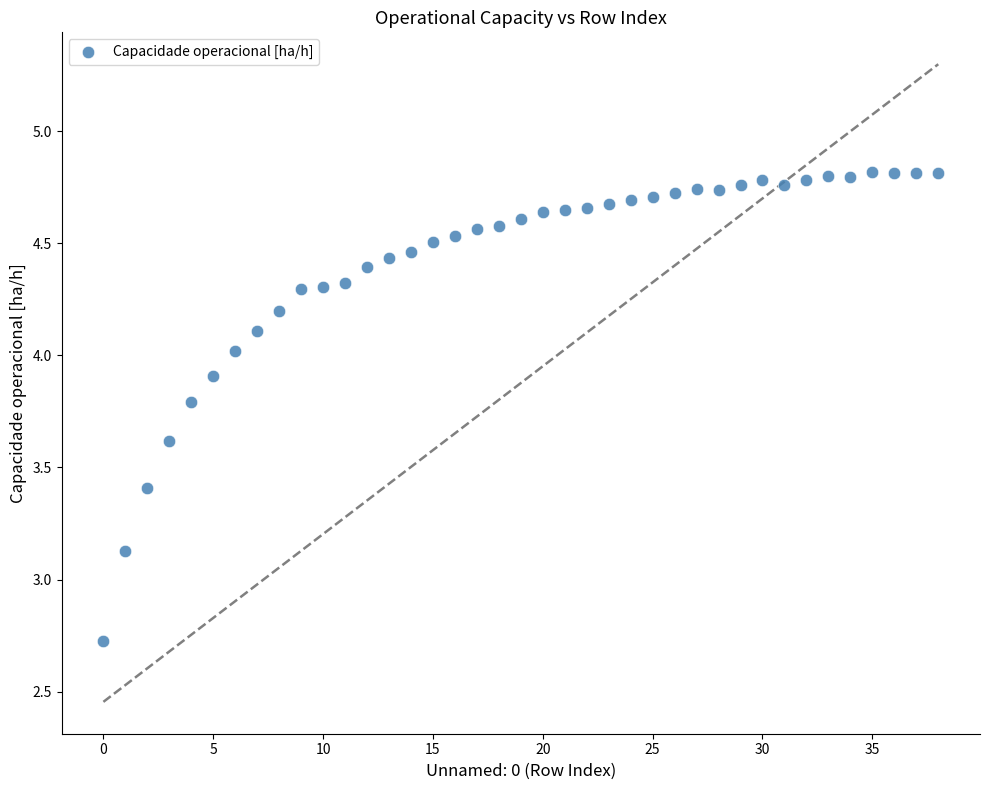

What is the range of Y values (max minus min)?

2.1